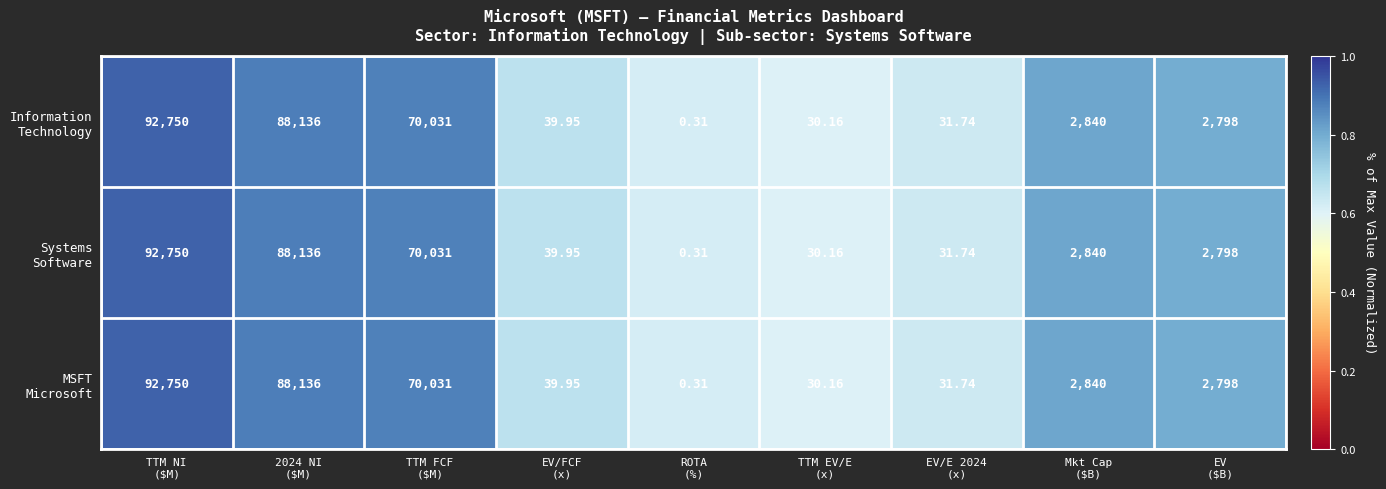

How many distinct data groups are displayed?

3